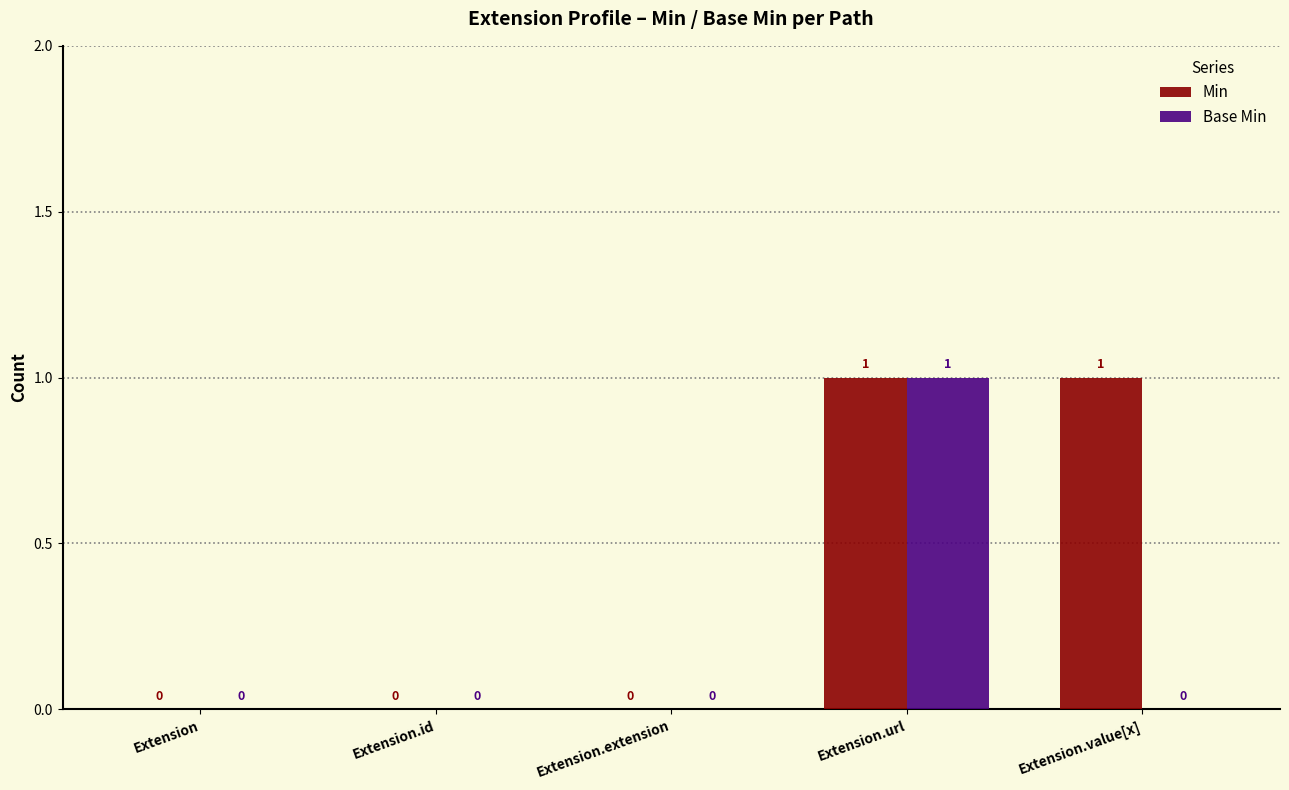

Which category has the highest value in the Base Min series?

Extension.url